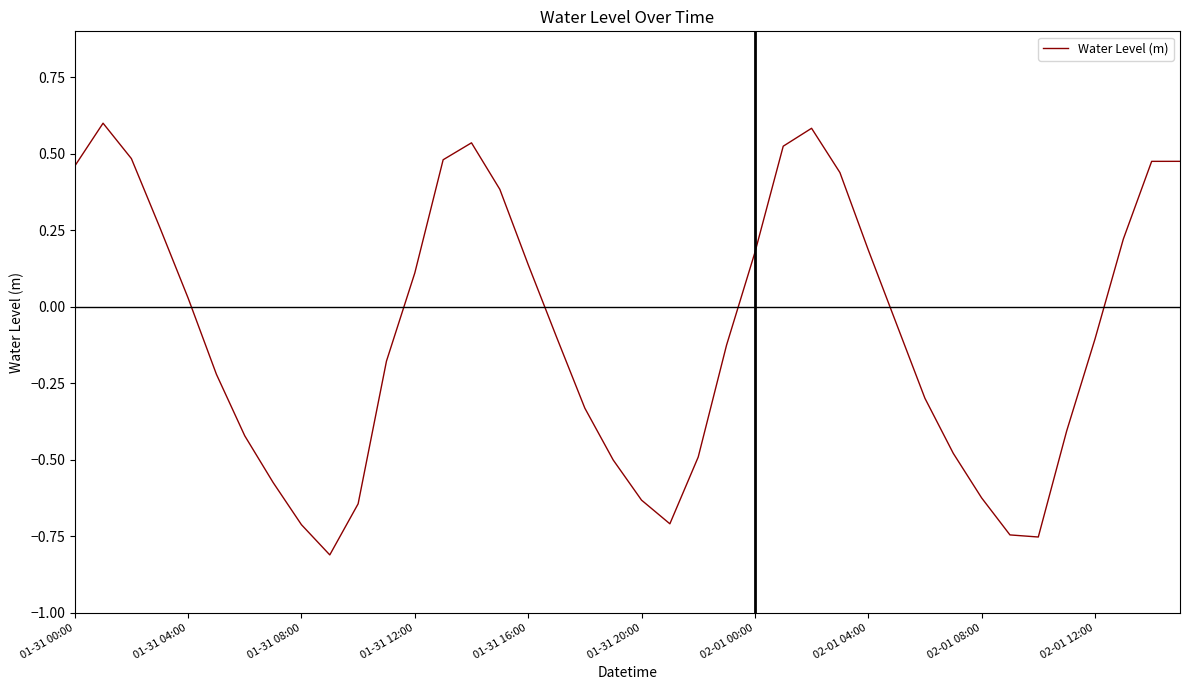

What is the maximum value shown in the chart?

0.6